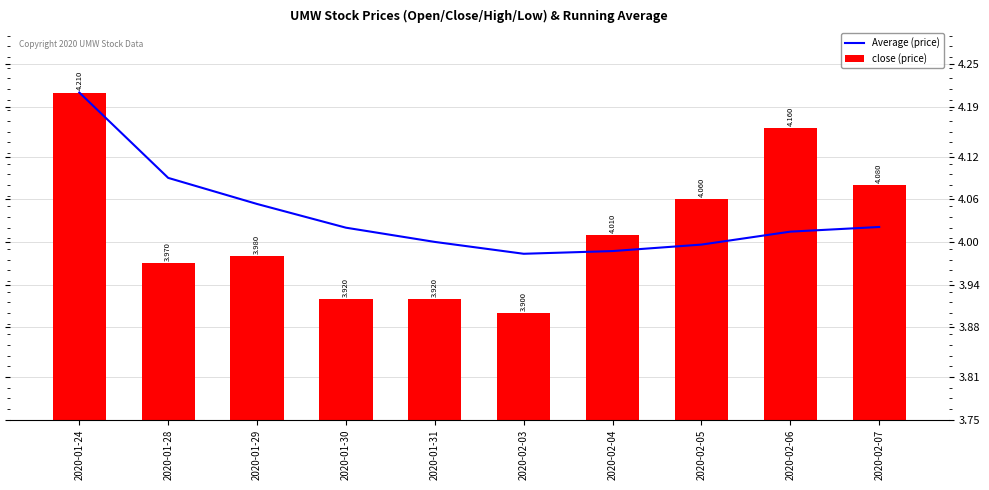

How many values in the close (price) series are below 4?

5